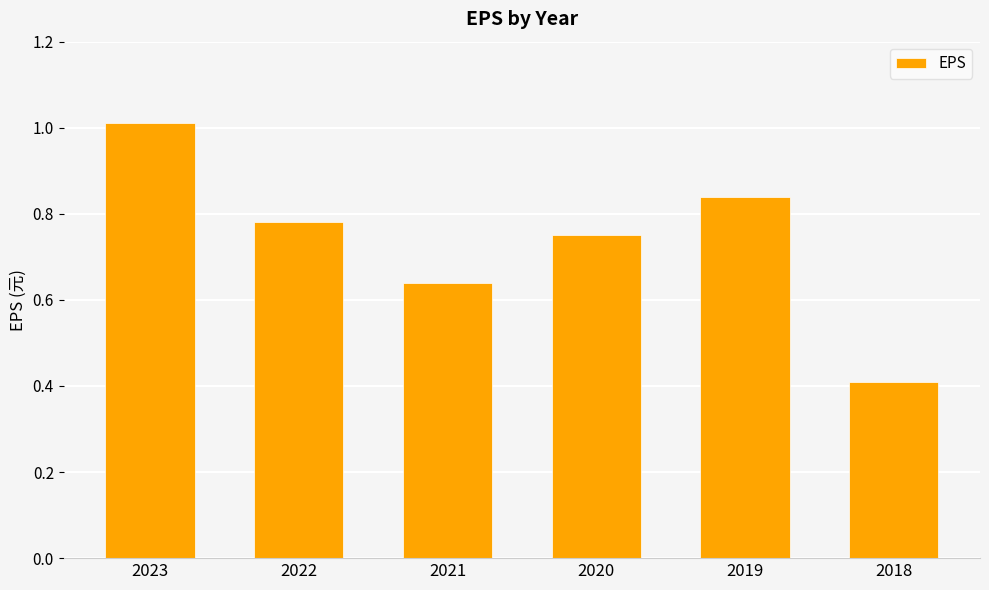

What is the approximate value at 2018?

0.4